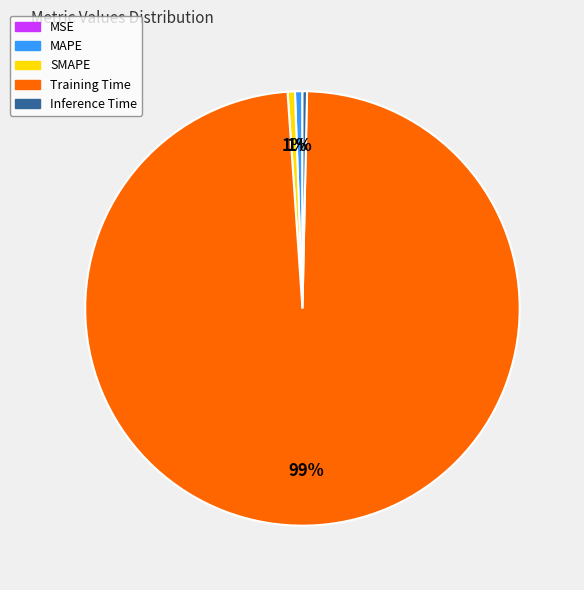

Is it true that Inference Time is 0% of the pie?

True